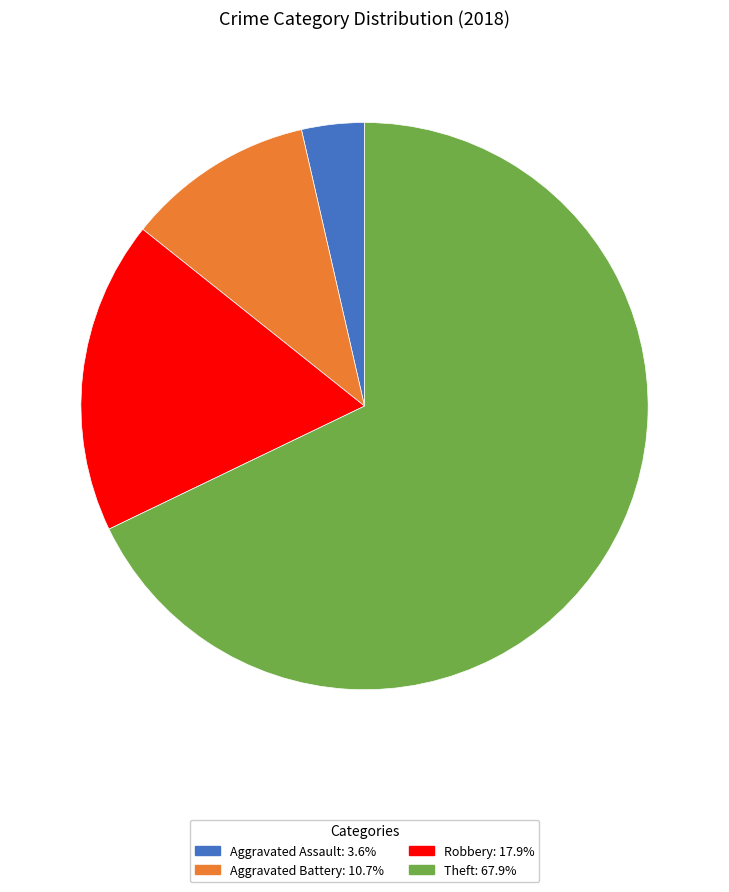

How many segments does this pie chart have?

4